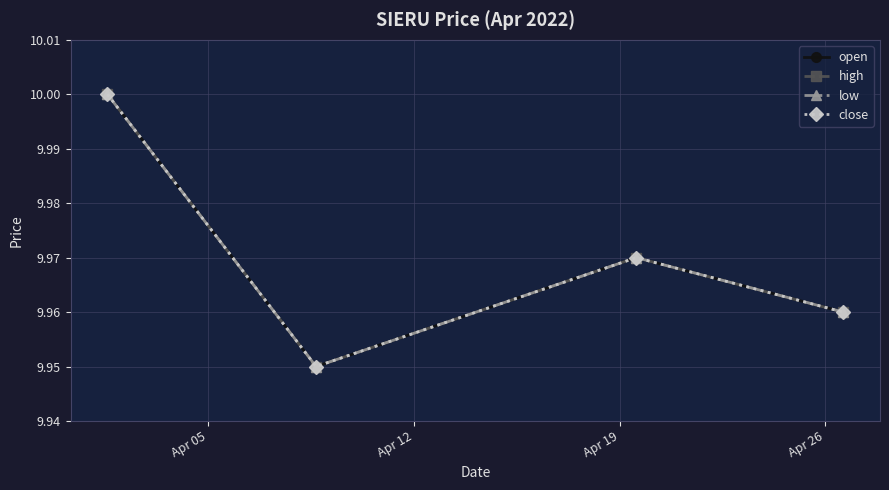

Does the chart have visible grid lines?

Yes